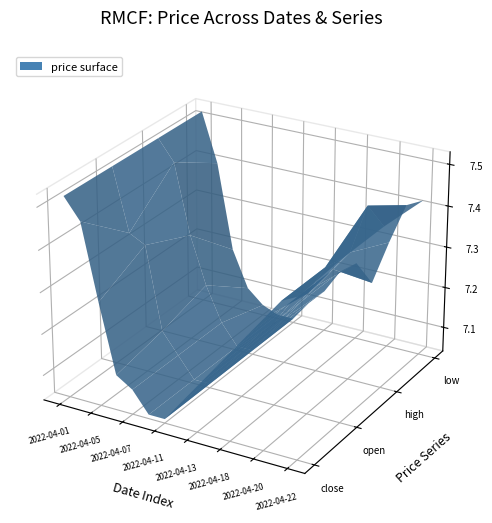

Reading left to right, extract all data points from this chart.

close: 0=7.5	1=7.5	2=7.3	3=7.1	4=7.1	5=7.0	6=7.0	7=7.1	8=7.2	9=7.2	10=7.2	11=7.3	12=7.3	13=7.4	14=7.4
open: 0=7.5	1=7.4	2=7.3	3=7.2	4=7.1	5=7.0	6=7.0	7=7.1	8=7.2	9=7.2	10=7.2	11=7.3	12=7.3	13=7.4	14=7.4
high: 0=7.5	1=7.5	2=7.3	3=7.2	4=7.1	5=7.0	6=7.0	7=7.1	8=7.2	9=7.2	10=7.2	11=7.3	12=7.3	13=7.5	14=7.4
low: 0=7.5	1=7.4	2=7.2	3=7.1	4=7.1	5=7.0	6=7.0	7=7.1	8=7.1	9=7.2	10=7.2	11=7.2	12=7.3	13=7.4	14=7.4